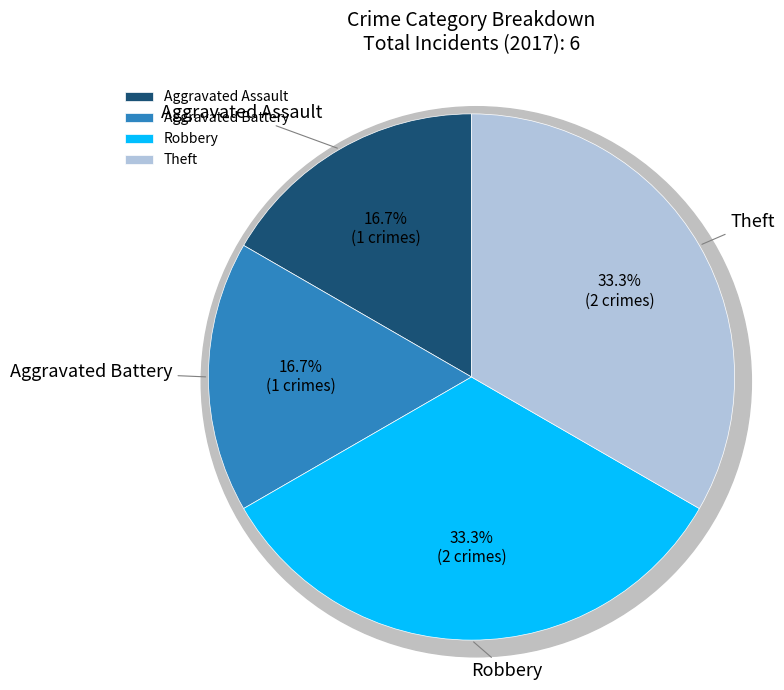

Is there a majority slice in this chart?

No